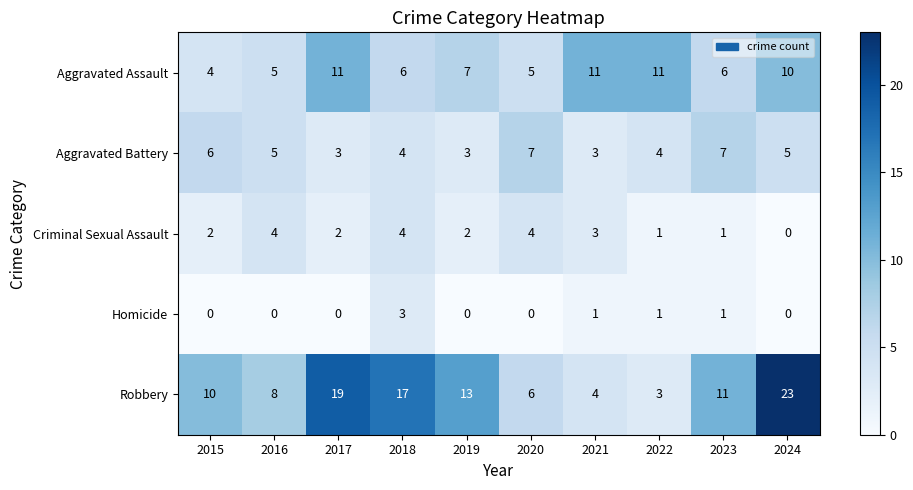

Count the number of data series in this chart.

5